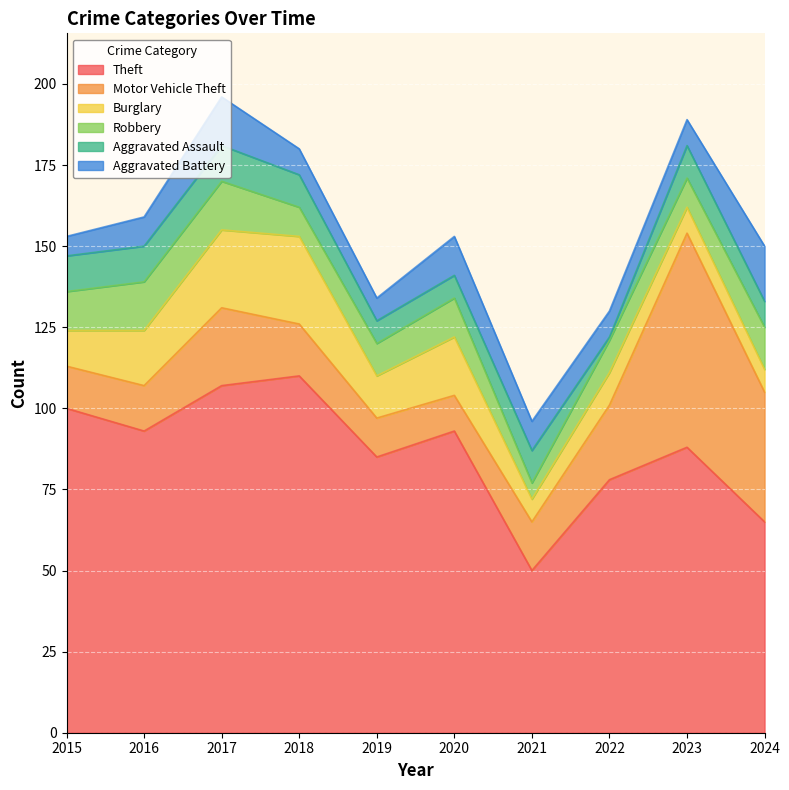

Is it true that Aggravated Battery equals 6 at 2015?

True